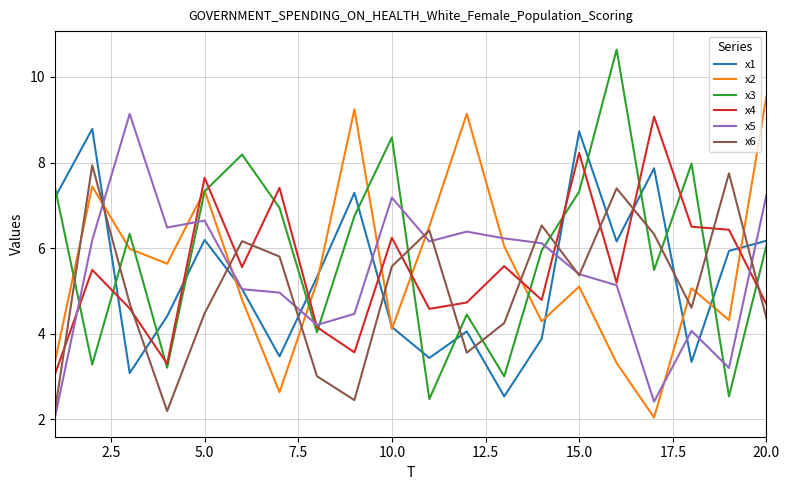

How many values in the x4 series exceed 5?

11